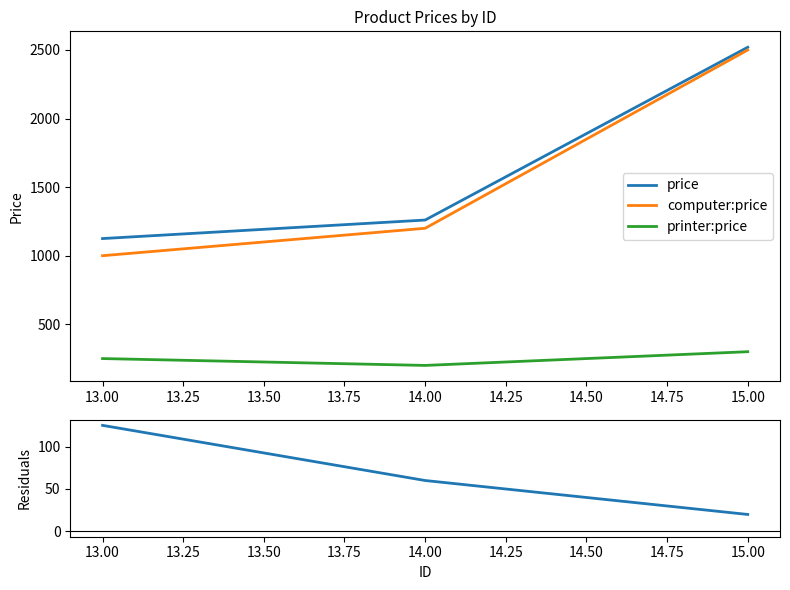

What is the average value of the computer:price series?

1566.7